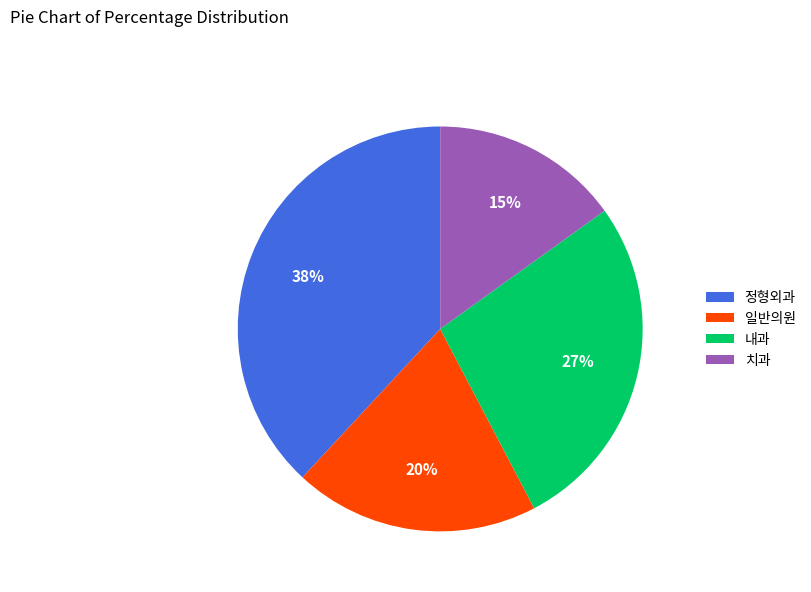

Does 치과 account for over 50% of the chart?

No